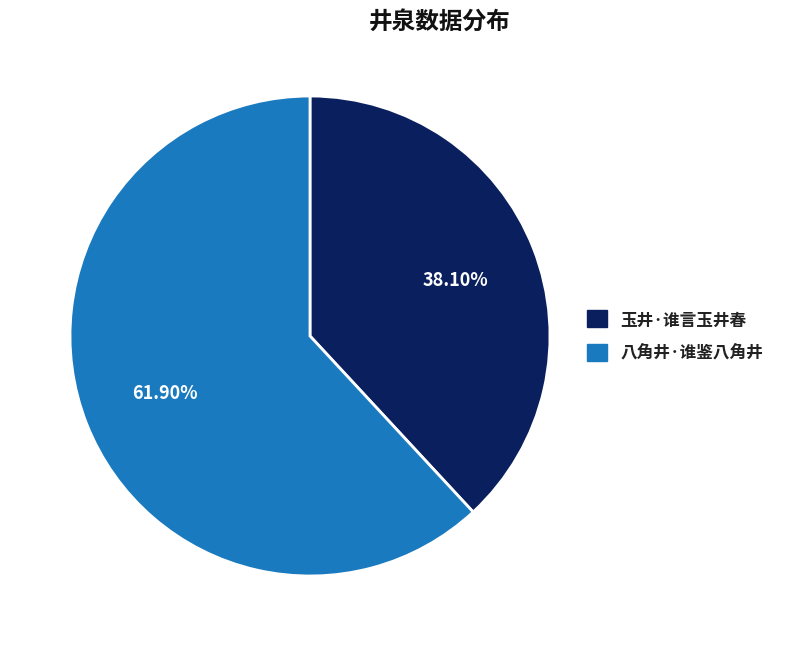

How many slices are in this pie chart?

2